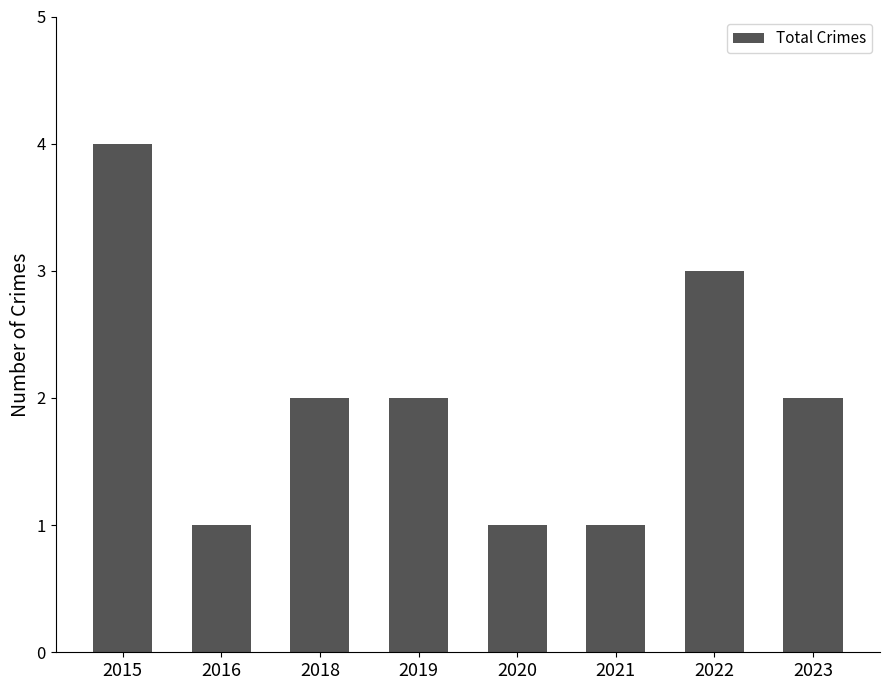

What is the maximum value shown in the chart?

4